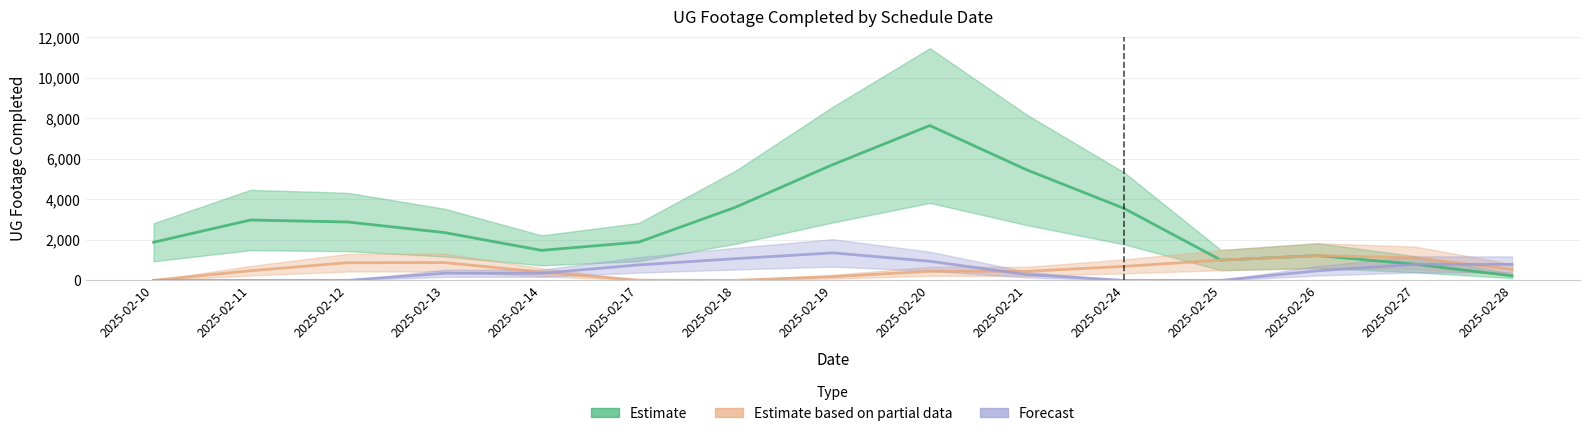

Rank the series at 2025-02-24 from highest to lowest value.

Estimate, Estimate based on partial data, Forecast